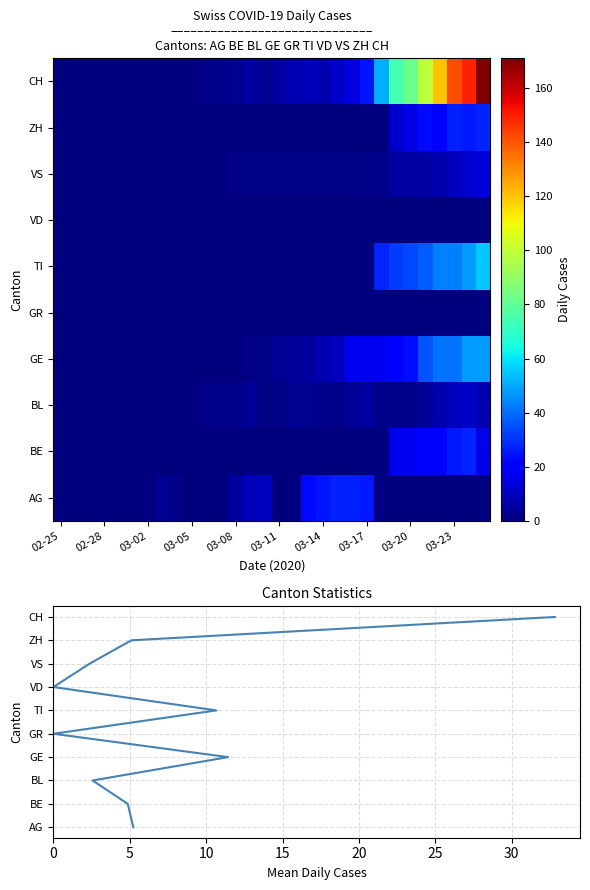

At which category does the chart reach its minimum across all series?

02-25